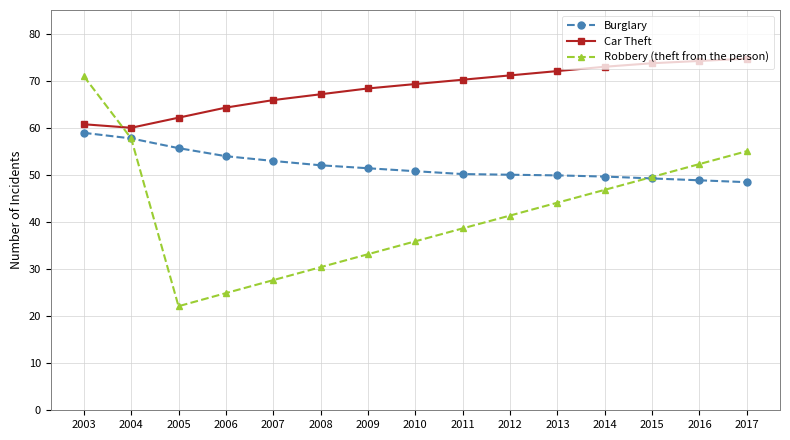

How many distinct data groups are displayed?

3